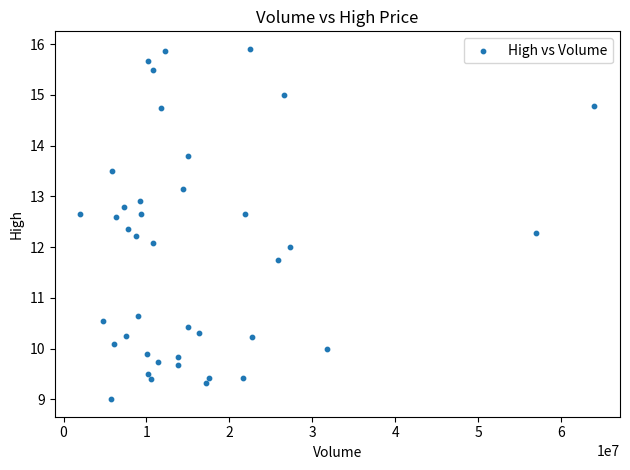

What is the range of Y values (max minus min)?

6.9